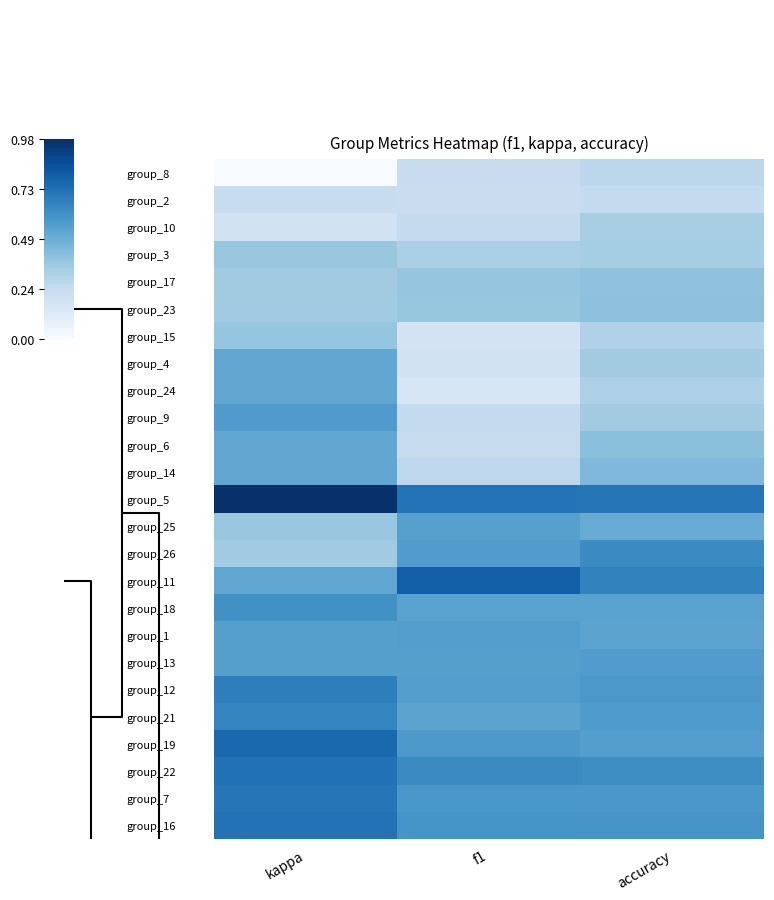

What is the total value across all series at accuracy?

11.9